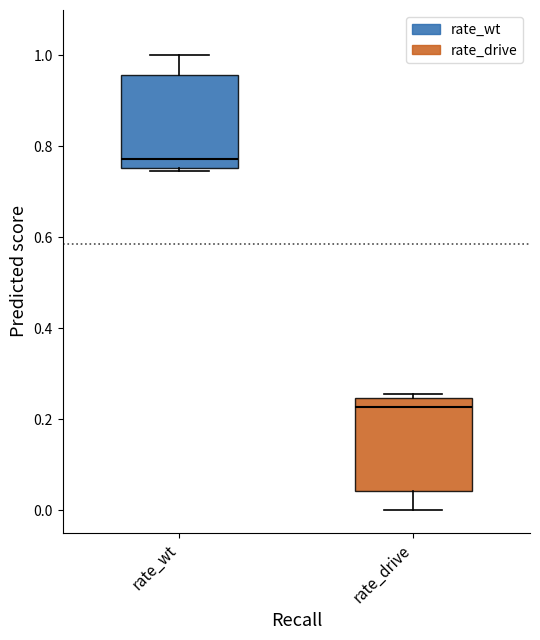

Which box has the lowest median line?

rate_drive